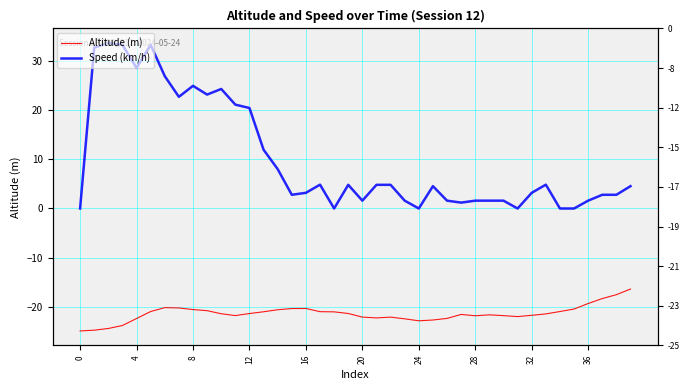

How many distinct data groups are displayed?

2